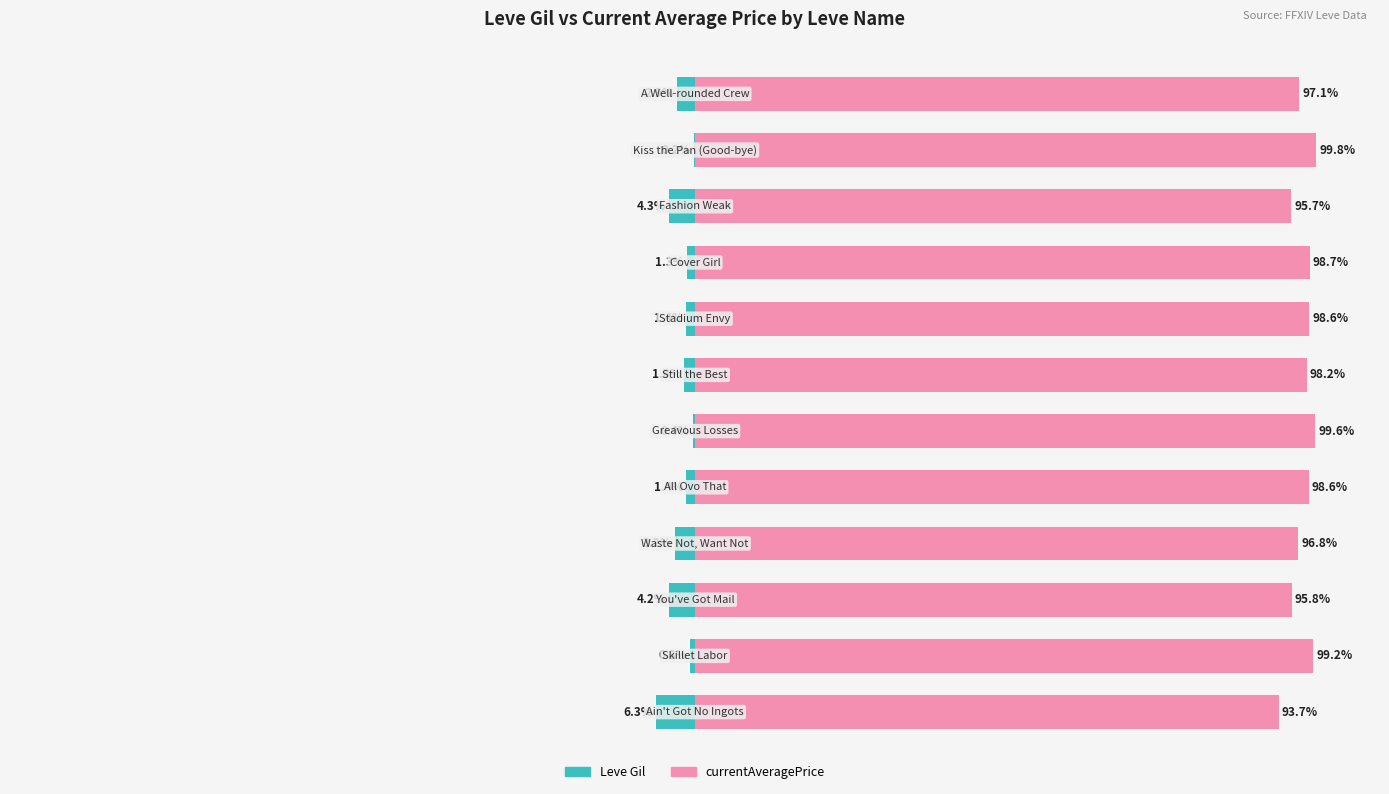

Reading left to right, what are all the values shown in this chart?

Leve Gil: 0=-6.3	1=-0.8	2=-4.2	3=-3.2	4=-1.4	5=-0.4	6=-1.8	7=-1.4	8=-1.3	9=-4.3	10=-0.2	11=-2.9
currentAveragePrice: 0=93.7	1=99.2	2=95.8	3=96.8	4=98.6	5=99.6	6=98.2	7=98.6	8=98.7	9=95.7	10=99.8	11=97.1